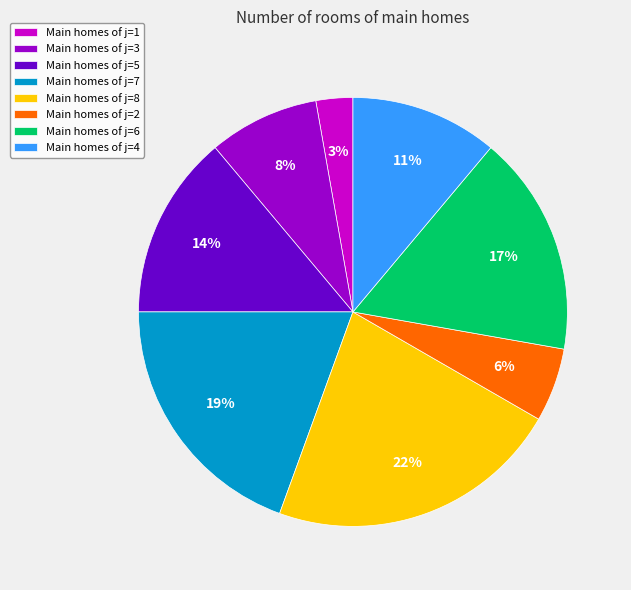

Which has a higher value, Main homes of j=6 or Main homes of j=3?

Main homes of j=6